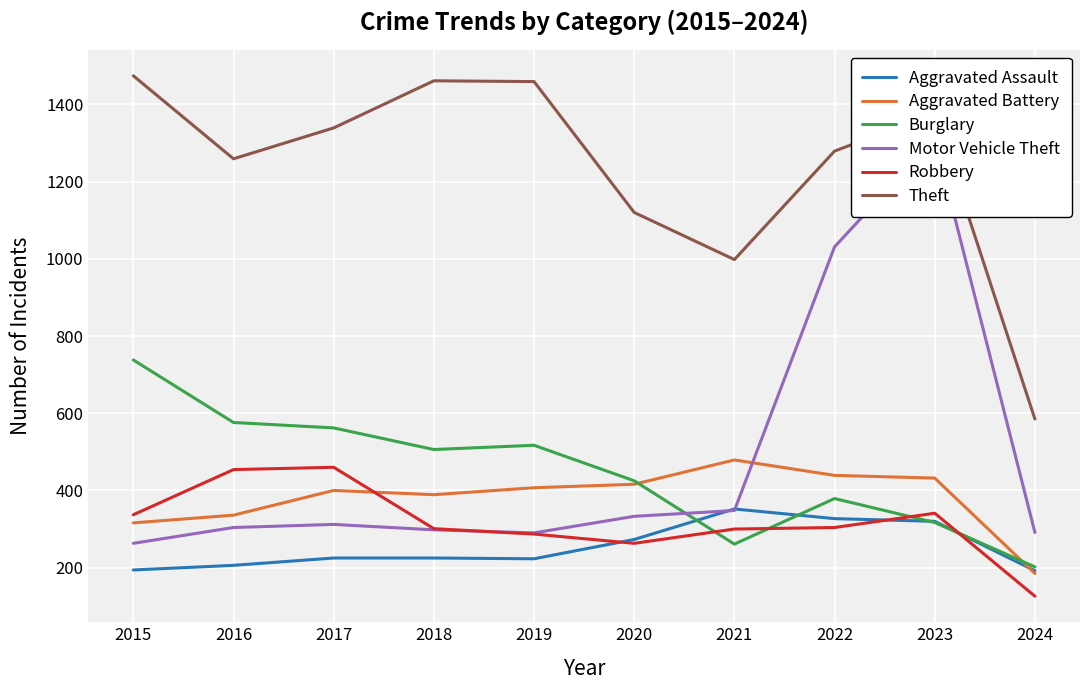

True or false: Theft has more than 2 points higher than both neighbors.

False